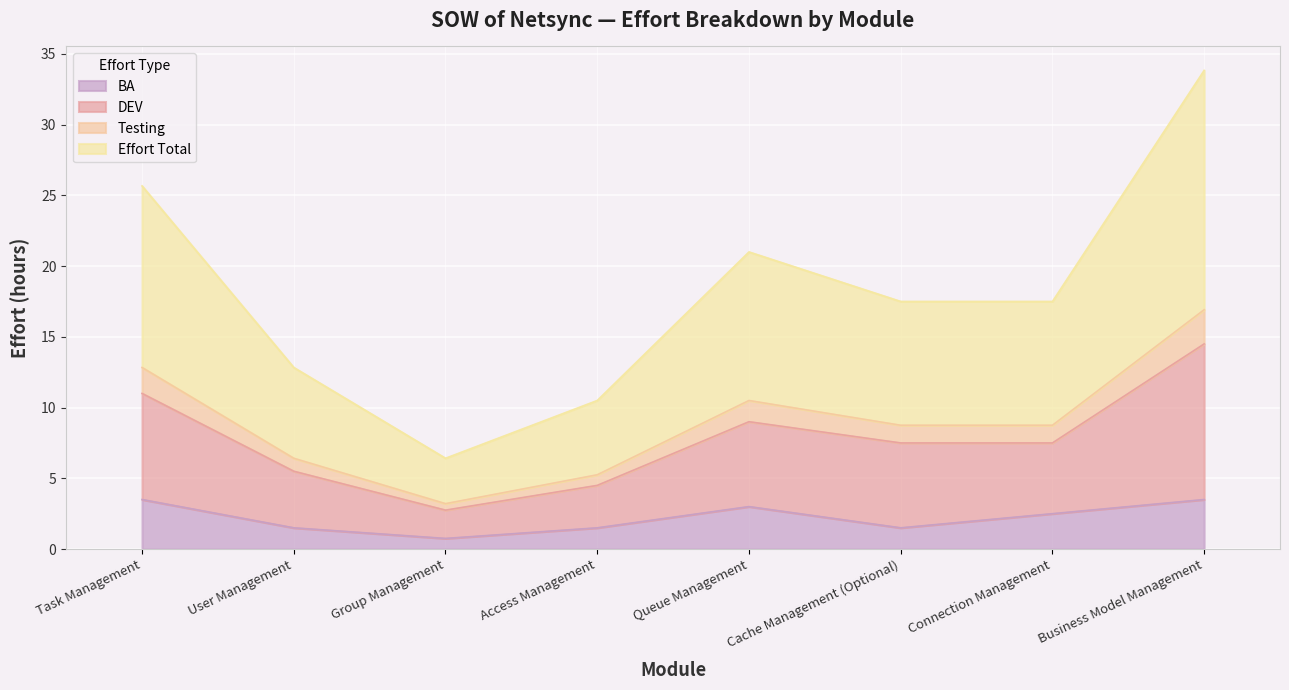

Which series has the largest total across all categories?

Effort Total